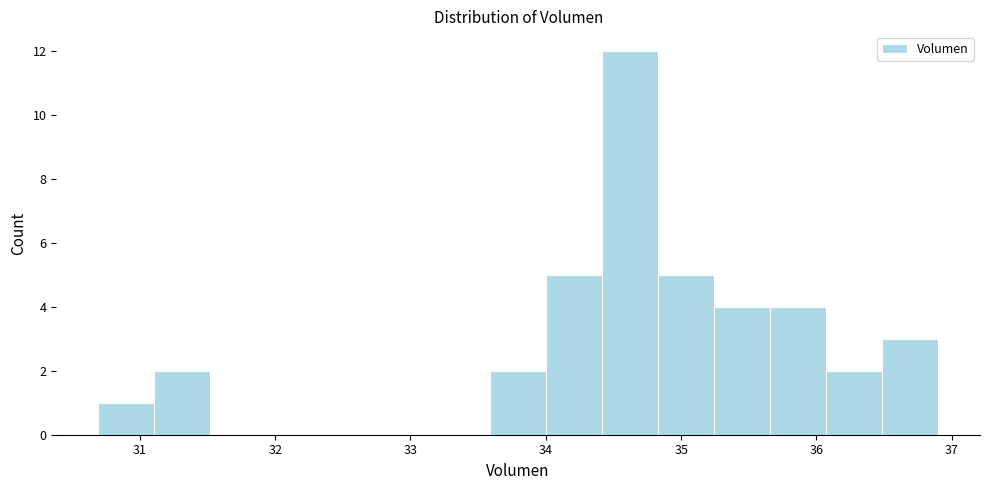

Reading left to right, list every bar in this chart as the range it spans on the x-axis followed by its height. Neither the bar edges nor the heights are printed on the chart, so give them approximately, as read against the axes.

30.7 to 31.1: 1
31.1 to 31.5: 2
31.5 to 31.9: 0
31.9 to 32.3: 0
32.3 to 32.8: 0
32.8 to 33.2: 0
33.2 to 33.6: 0
33.6 to 34.0: 2
34.0 to 34.4: 5
34.4 to 34.8: 12
34.8 to 35.2: 5
35.2 to 35.7: 4
35.7 to 36.1: 4
36.1 to 36.5: 2
36.5 to 36.9: 3